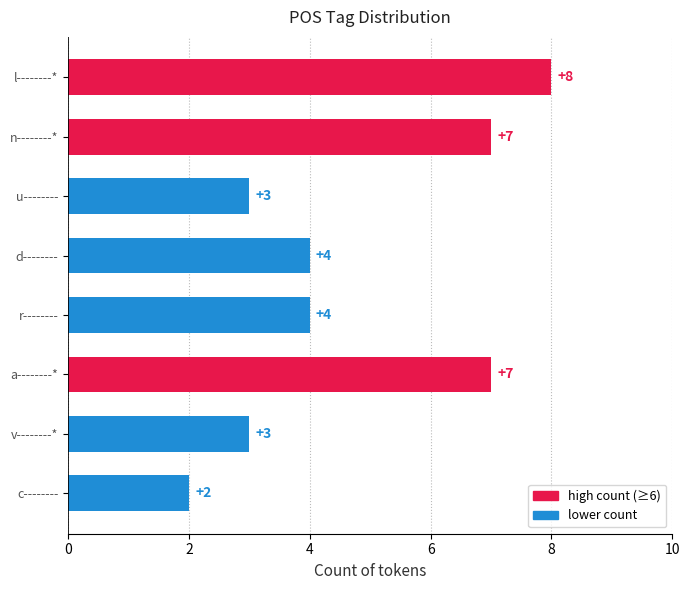

How many values are between 3 and 7?

6